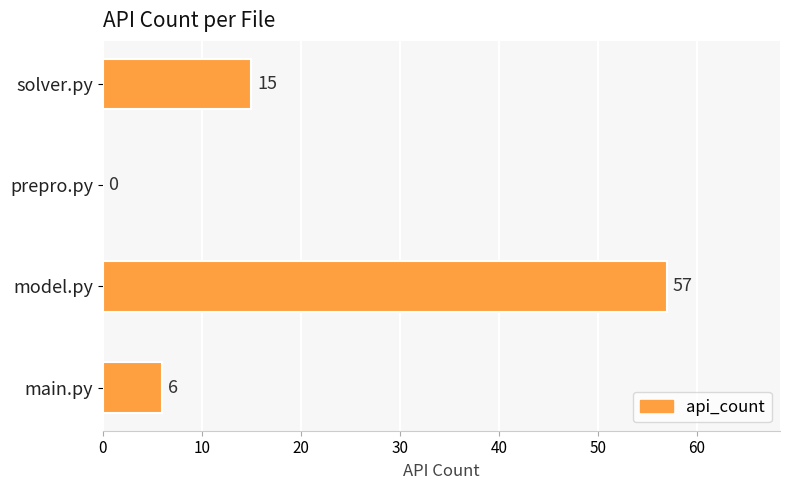

What is the sum of the values at model.py and main.py?

63